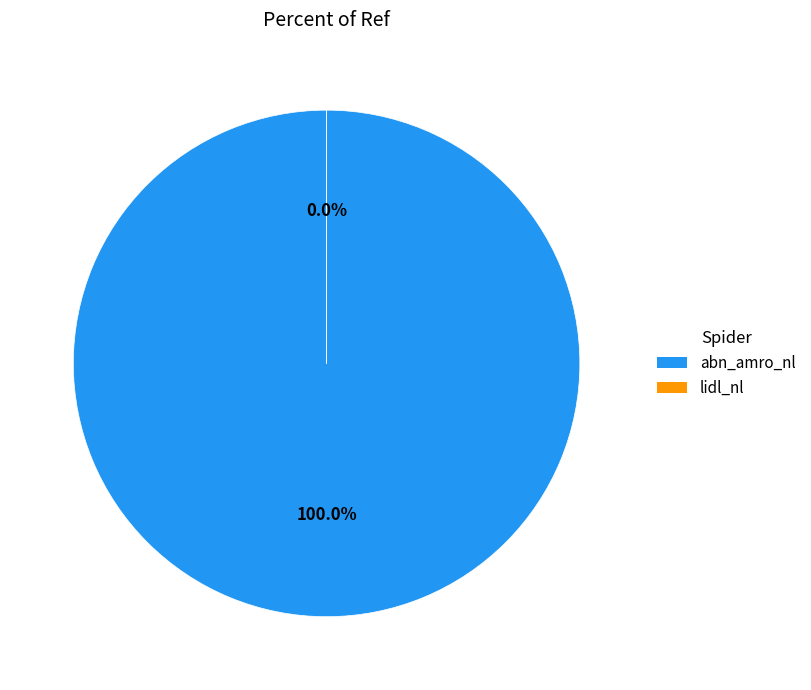

To the nearest percent, what is the difference between the abn_amro_nl and lidl_nl slice percentages?

100%